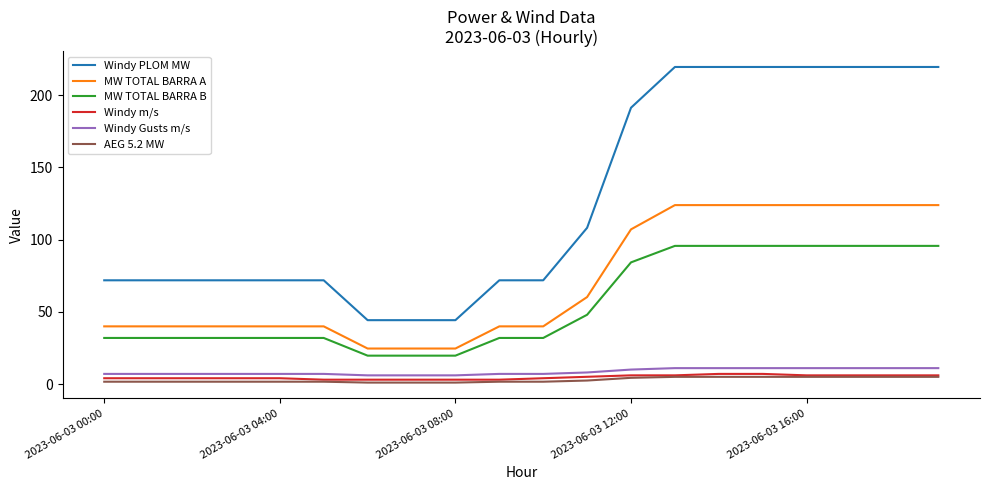

How many Windy m/s values are between 4 and 6?

13